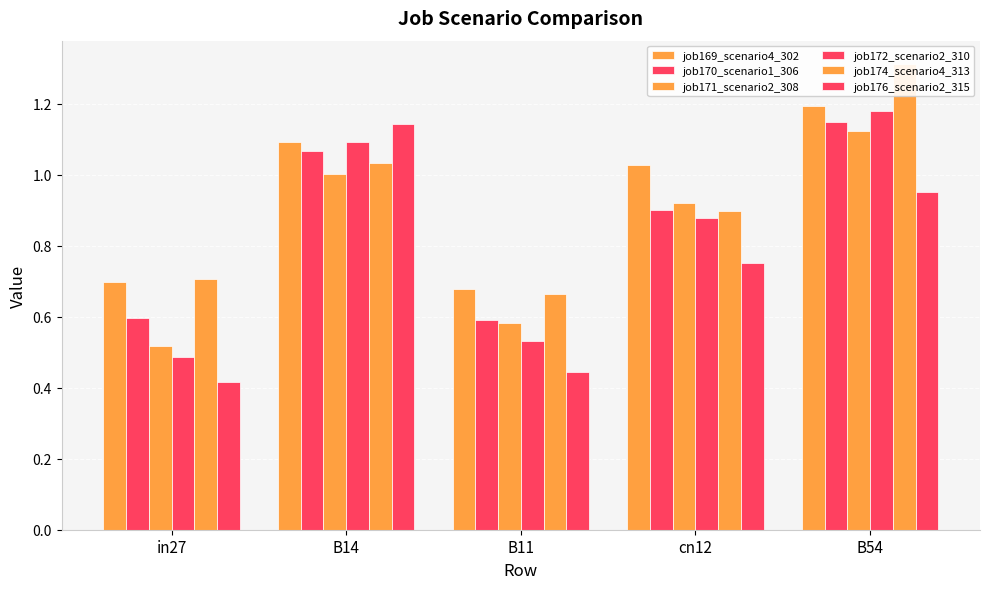

Between B54 and B14, which is larger?

B54